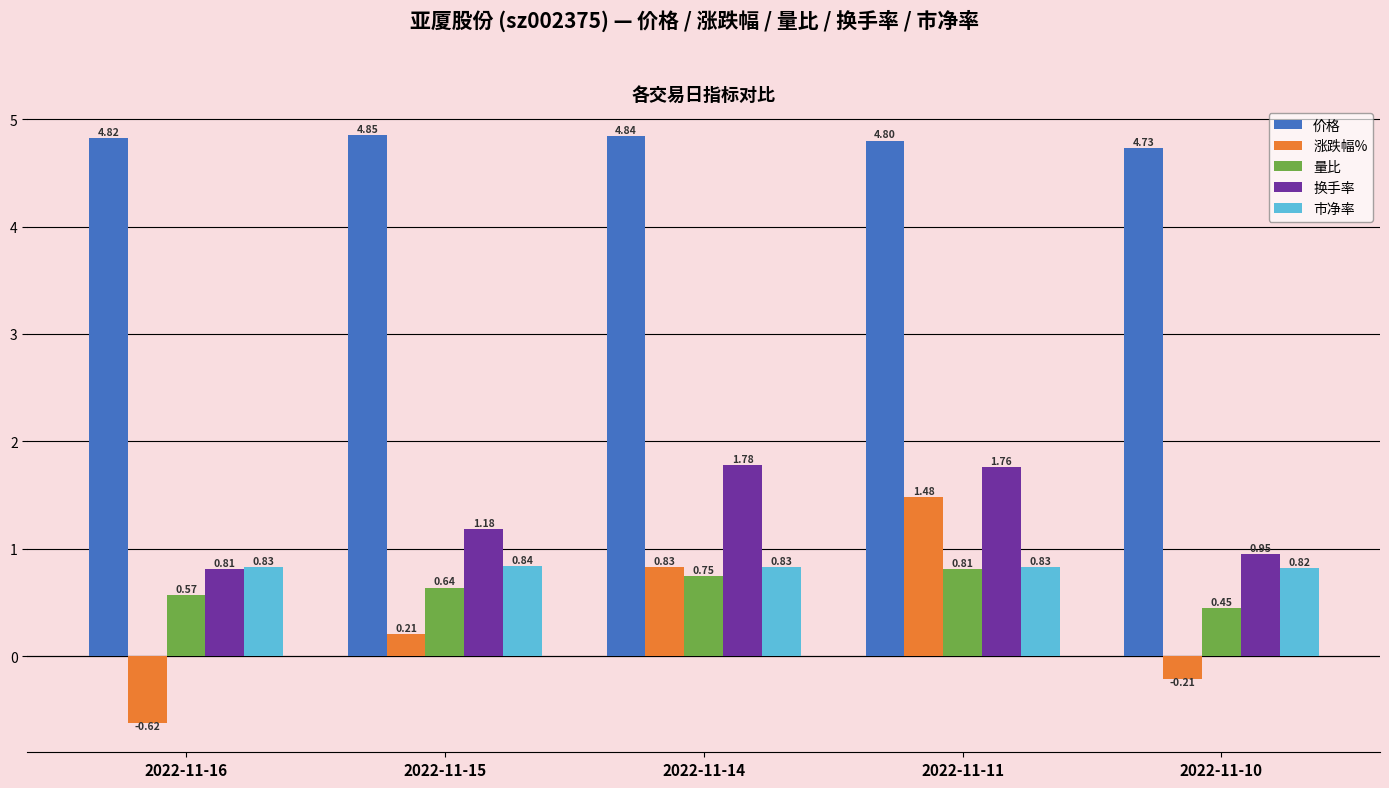

Is the value of 量比 at 2022-11-16 greater than the value of 换手率 at 2022-11-15?

No